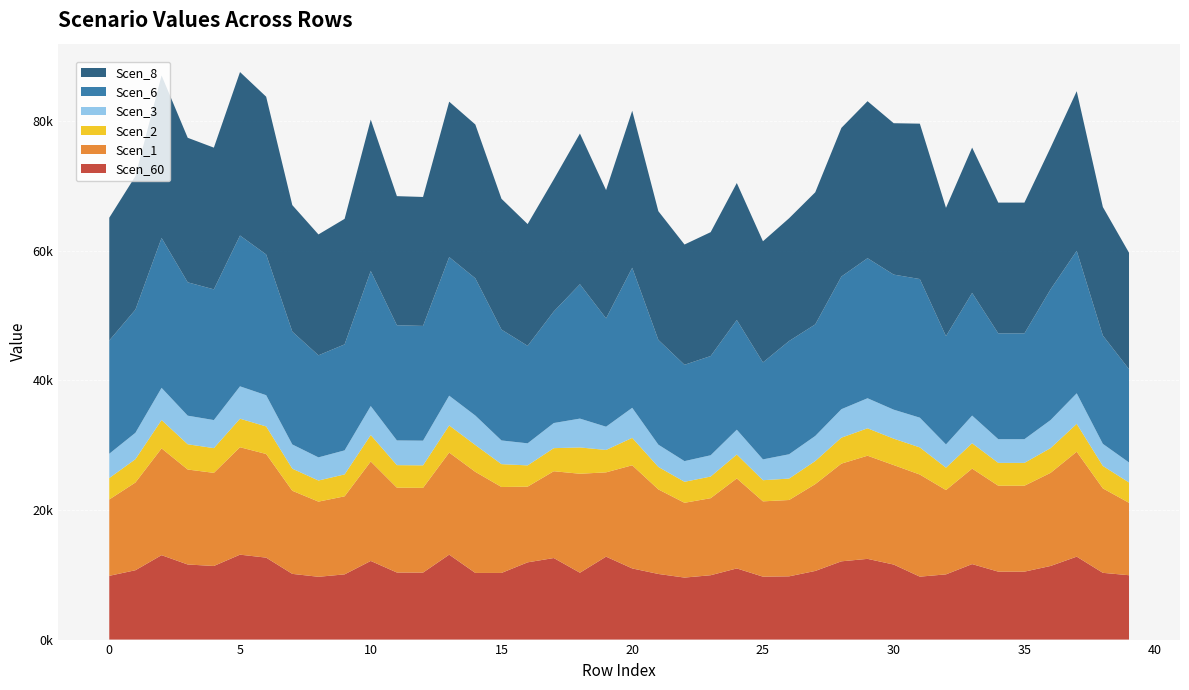

Reading left to right, list all the values displayed in this chart.

Scen_60: 0=9843.1	1=10703.9	2=13028.6	3=11589.1	4=11361.5	5=13107.5	6=12648.4	7=10142.0	8=9692.1	9=10064.6	10=12137.9	11=10351.3	12=10339.0	13=13107.5	14=10286.1	15=10286.1	16=11921.0	17=12587.1	18=10317.5	19=12800.9	20=10982.5	21=10127.5	22=9570.2	23=9933.5	24=10982.5	25=9711.3	26=9761.9	27=10593.5	28=12078.9	29=12458.3	30=11580.7	31=9713.1	32=10064.6	33=11651.2	34=10485.4	35=10485.4	36=11361.5	37=12800.9	38=10303.8	39=9933.5
Scen_1: 0=11781.9	1=13538.9	2=16479.3	3=14658.6	4=14370.7	5=16579.2	6=15998.4	7=12828.2	8=11601.2	9=12047.1	10=15352.8	11=13092.9	12=13077.4	13=15758.0	14=15600.0	15=13265.5	16=11684.7	17=13399.3	18=15278.1	19=13010.5	20=15920.9	21=13050.2	22=11543.4	23=11890.2	24=13891.3	25=11624.1	26=11781.9	27=13399.3	28=15078.4	29=15920.9	30=15352.8	31=15758.0	32=13010.5	33=14737.1	34=13262.6	35=13262.6	36=14370.7	37=16191.4	38=13032.8	39=11177.3
Scen_2: 0=3309.3	1=3598.7	2=4380.3	3=3896.3	4=3819.8	5=4406.8	6=4252.5	7=3409.8	8=3258.6	9=3383.8	10=4080.9	11=3480.2	12=3476.0	13=4188.6	14=4146.6	15=3526.0	16=3282.0	17=3561.6	18=4061.0	19=3458.3	20=4231.9	21=3468.8	22=3242.3	23=3339.7	24=3692.4	25=3265.0	26=3309.3	27=3561.6	28=4007.9	29=4231.9	30=4080.9	31=4188.6	32=3458.3	33=3917.2	34=3525.3	35=3525.3	36=3819.8	37=4303.8	38=3464.2	39=3139.5
Scen_3: 0=3751.5	1=4079.6	2=4965.6	3=4417.0	4=4330.3	5=4995.7	6=4820.7	7=3738.4	8=3572.5	9=3709.8	10=4474.0	11=3815.5	12=3811.0	13=4592.1	14=4546.1	15=3658.3	16=3405.1	17=3876.6	18=4452.3	19=3588.0	20=4639.6	21=3437.1	22=3190.6	23=3286.5	24=3830.9	25=3212.9	26=3751.5	27=3876.6	28=4394.1	29=4639.6	30=4474.0	31=4592.1	32=3588.0	33=4267.5	34=3657.5	35=3657.5	36=4330.3	37=4718.4	38=3409.0	39=3089.4
Scen_6: 0=17479.9	1=19008.5	2=23136.9	3=20580.6	4=20176.4	5=23277.1	6=21723.1	7=17418.5	8=15752.4	9=16357.8	10=20846.3	11=17777.8	12=17711.2	13=21396.6	14=21182.0	15=17112.5	16=15048.4	17=17217.4	18=20745.0	19=16717.8	20=21617.7	21=16173.6	22=14866.4	23=15313.0	24=16930.1	25=14970.4	26=17479.9	27=17217.4	28=20473.8	29=21617.7	30=20846.3	31=21396.6	32=16717.8	33=18936.5	34=16331.0	35=16331.0	36=20176.4	37=21985.0	38=16717.8	39=14395.0
Scen_8: 0=18948.4	1=20605.4	2=25080.5	3=22309.6	4=21871.3	5=25232.5	6=24348.7	7=19523.8	8=18657.7	9=19374.8	10=23366.0	11=19926.6	12=19903.0	13=23982.8	14=23742.3	15=20189.3	16=18792.0	17=20392.9	18=23252.4	19=19801.2	20=24230.7	21=19861.7	22=18564.7	23=19122.5	24=21141.7	25=18694.6	26=18948.4	27=20392.9	28=22948.5	29=24230.7	30=23366.0	31=23982.8	32=19801.2	33=22429.1	34=20184.8	35=20184.8	36=21871.3	37=24642.3	38=19835.1	39=17976.0